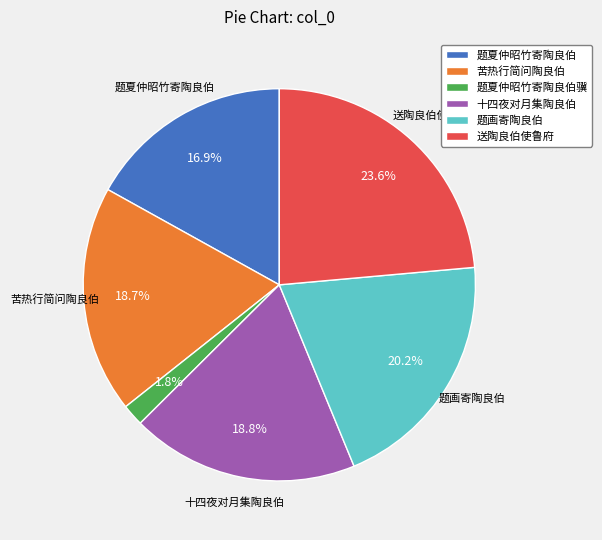

Is there a majority slice in this chart?

No